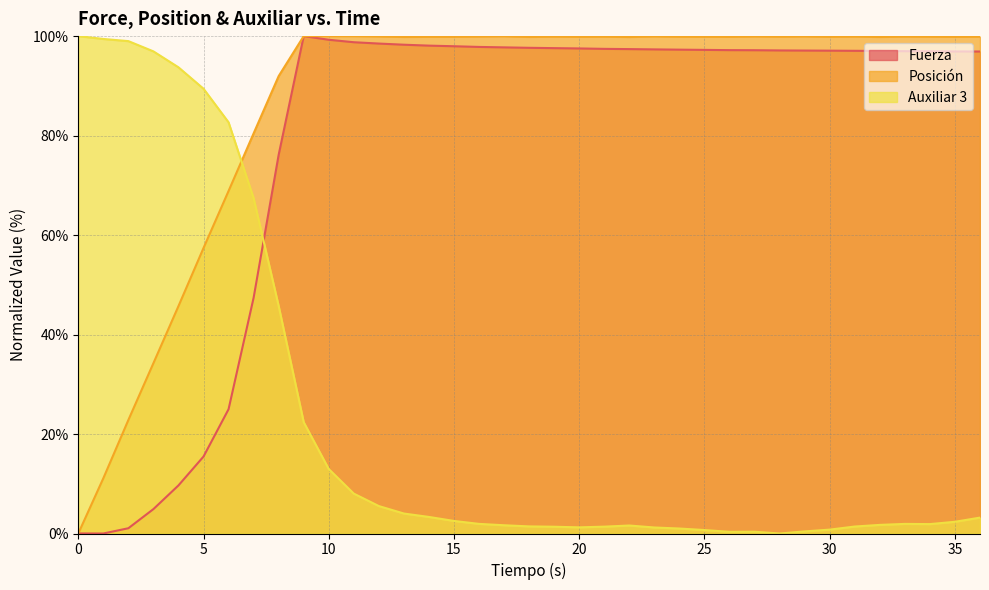

Does the chart display data point markers on the line(s)?

No